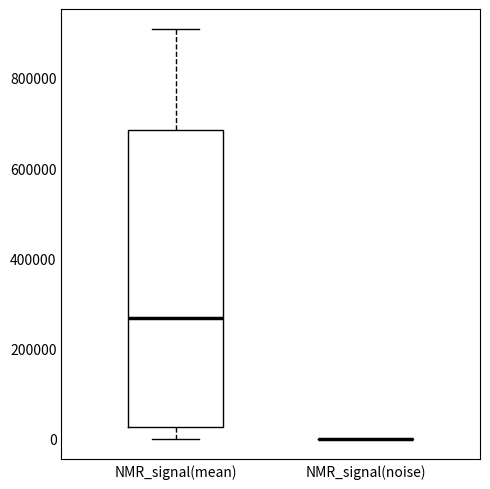

Comparing the boxes themselves (not the whiskers), which one is the tallest?

NMR_signal(mean)